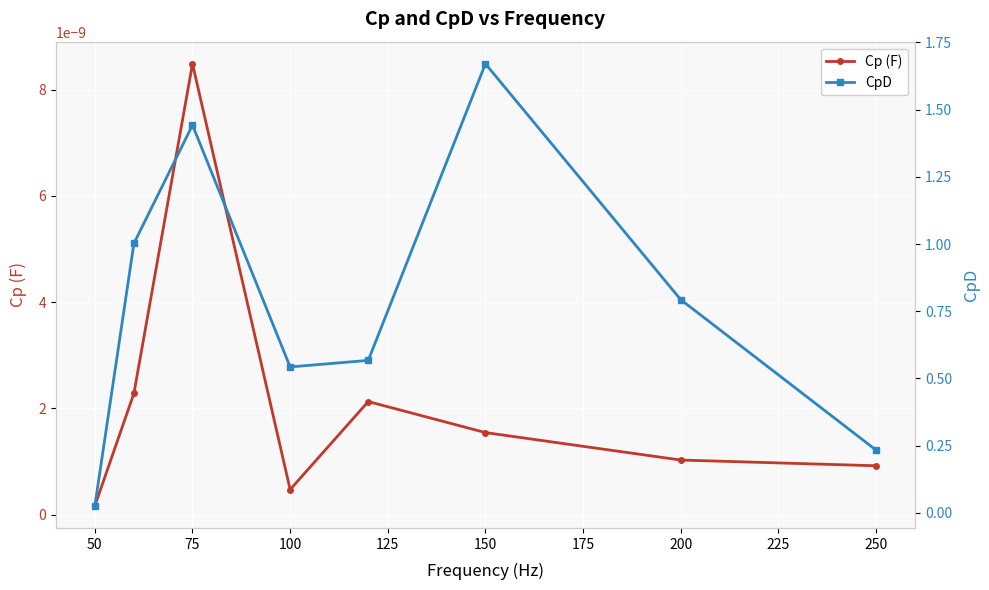

What is the total value across all series at 150?

1.7